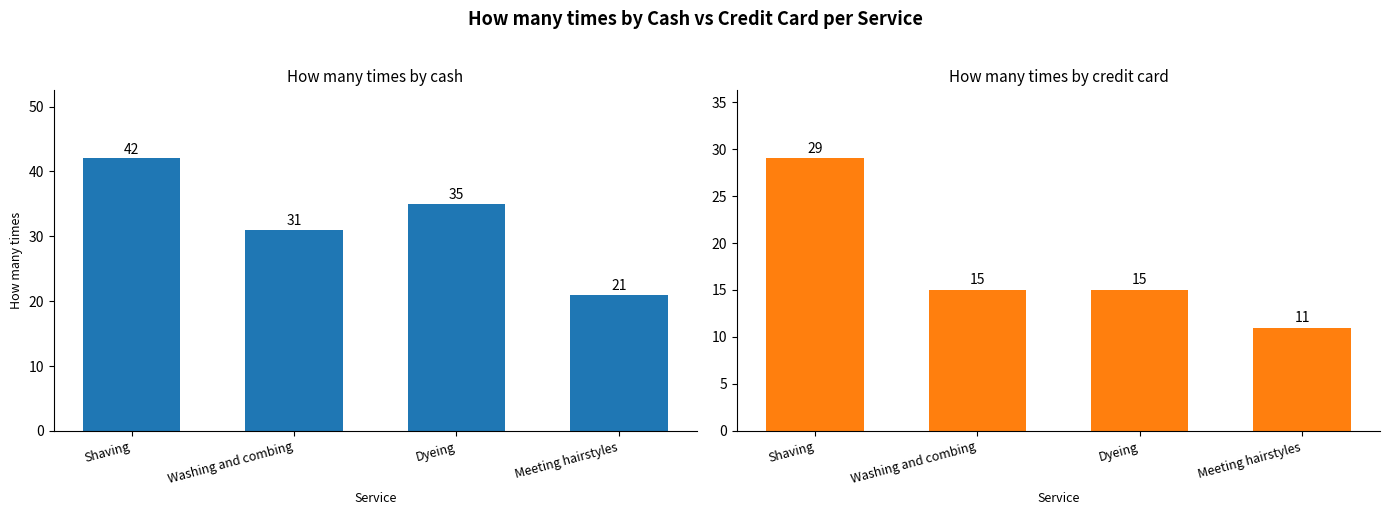

Between Shaving and Meeting hairstyles, which series saw the biggest shift?

How many times by cash